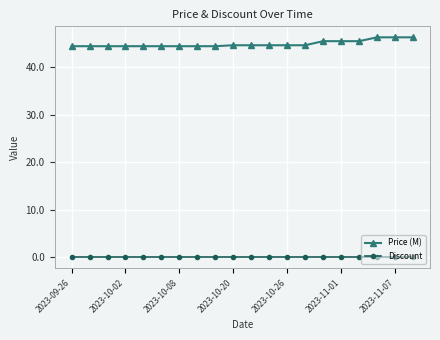

What is the value of the Price (M) point at the 19th from the left?

46.4